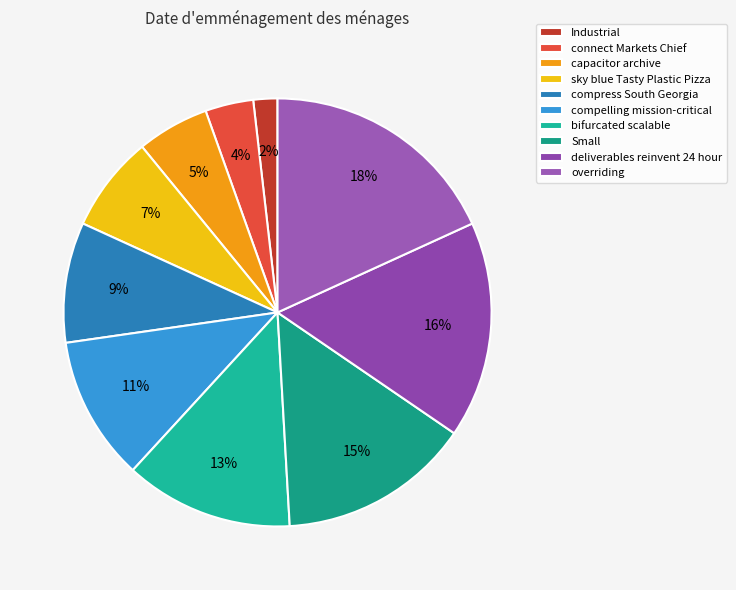

Does any single category account for the majority?

No